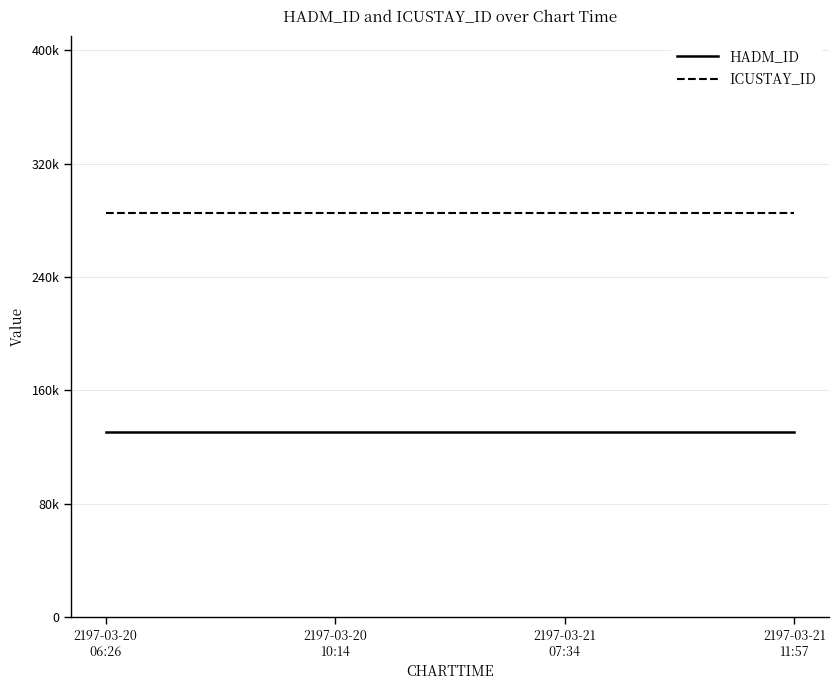

What is the label of the 1st point from the left?

2197-03-20
06:26